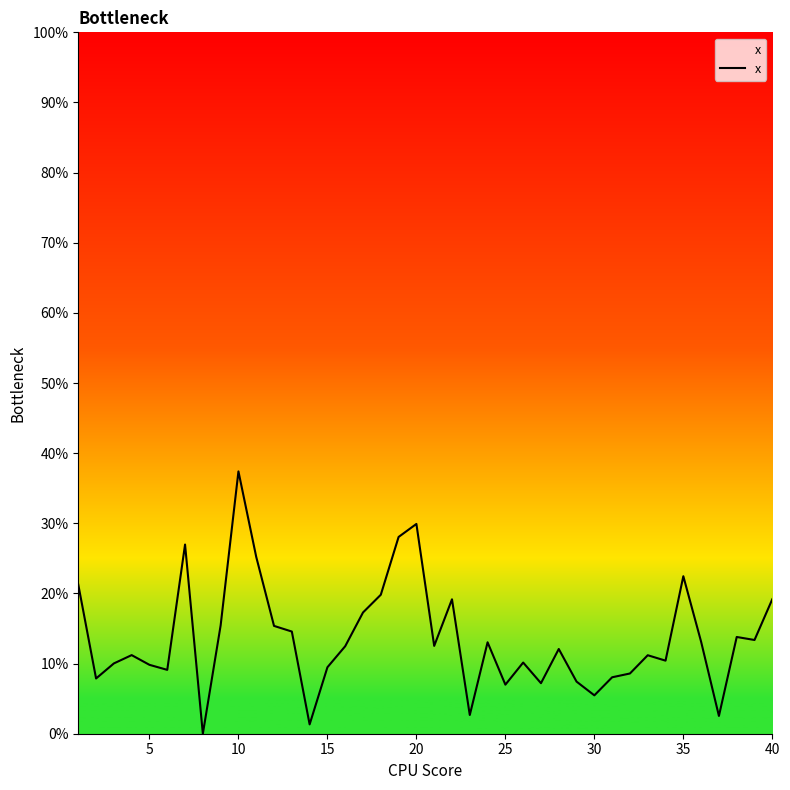

Is this an area chart (filled region under the line)?

Yes